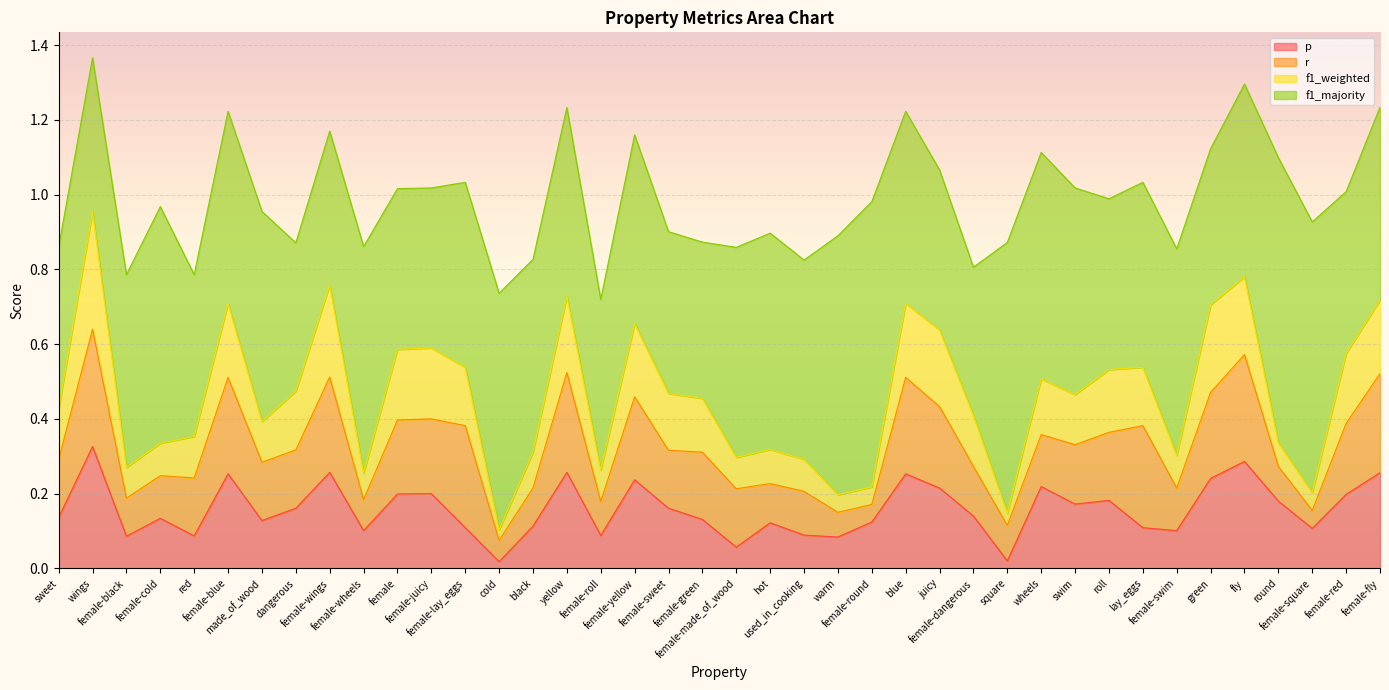

Between sweet and swim, which series saw the biggest shift?

f1_majority